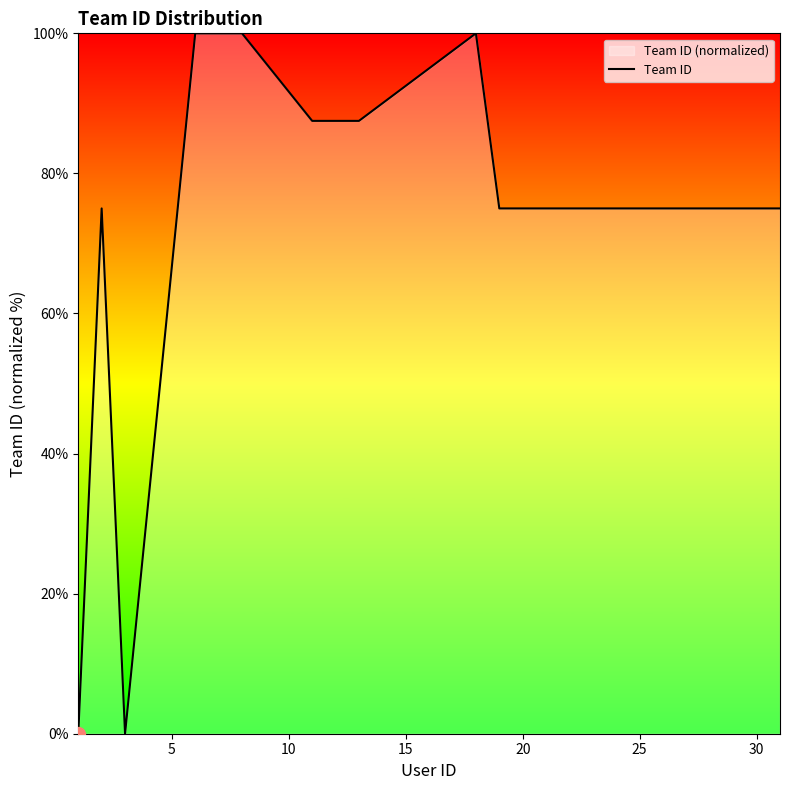

What is the sum of all values?

1475.0